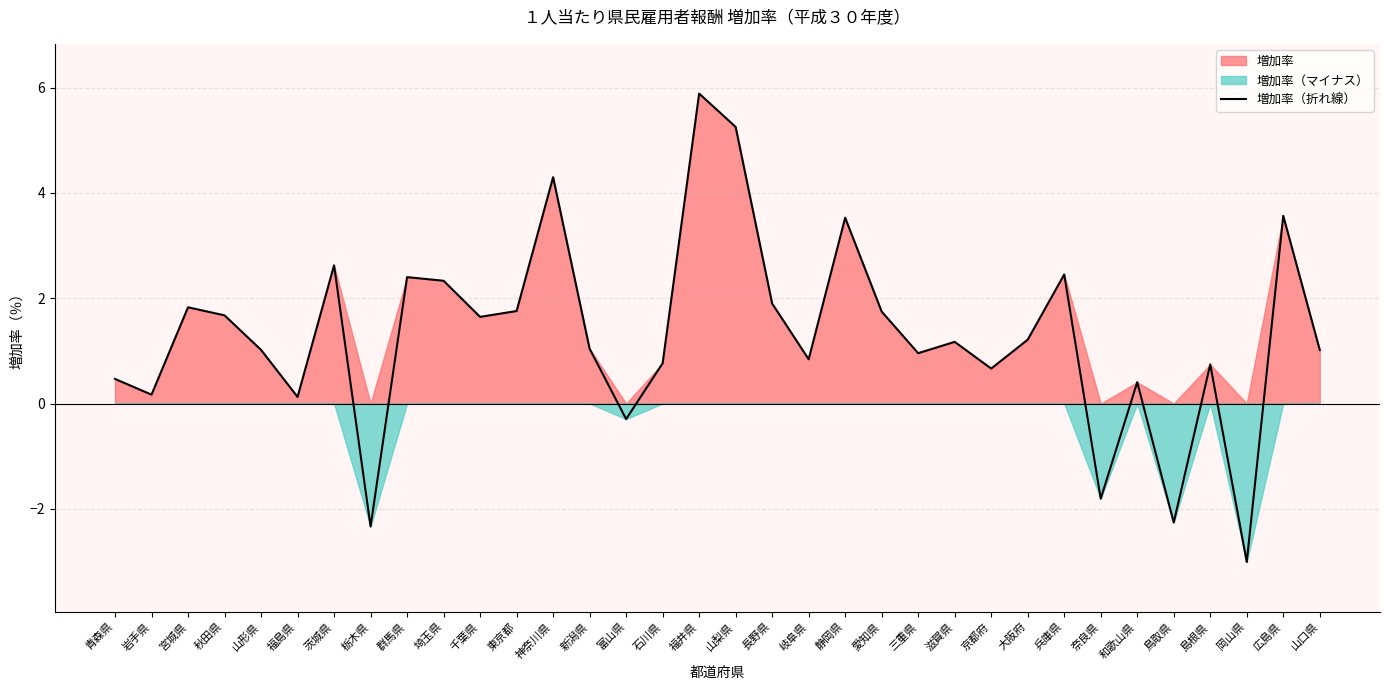

What is the smallest value displayed?

-3.0